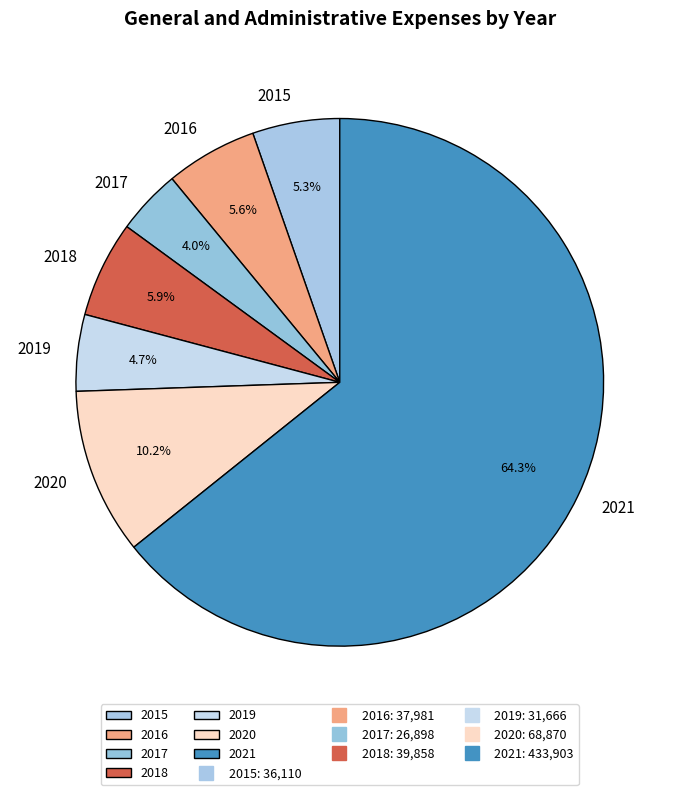

What percentage is the 2018 slice, to the nearest percent?

6%